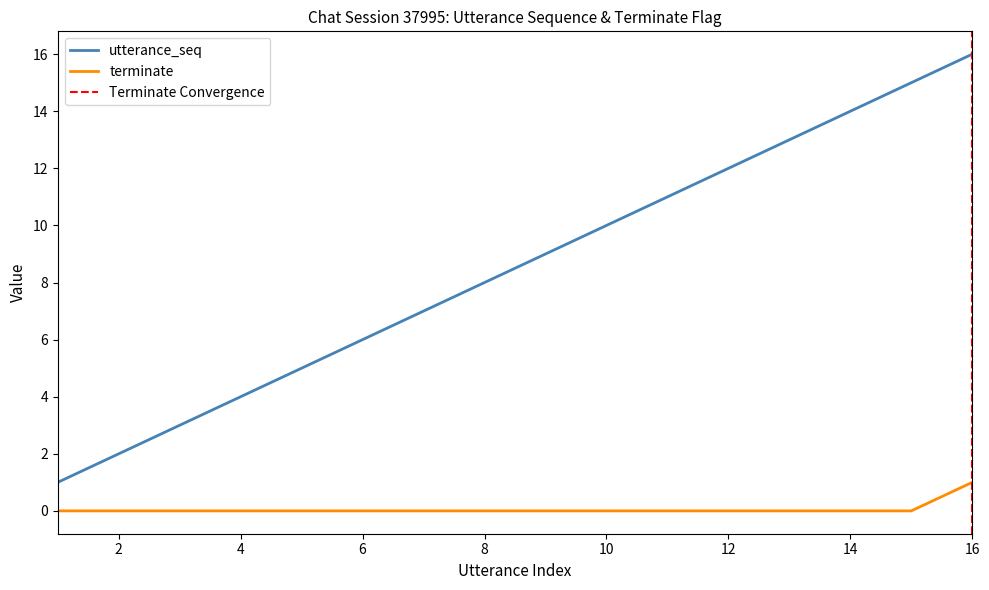

Count the number of categories in the chart.

16